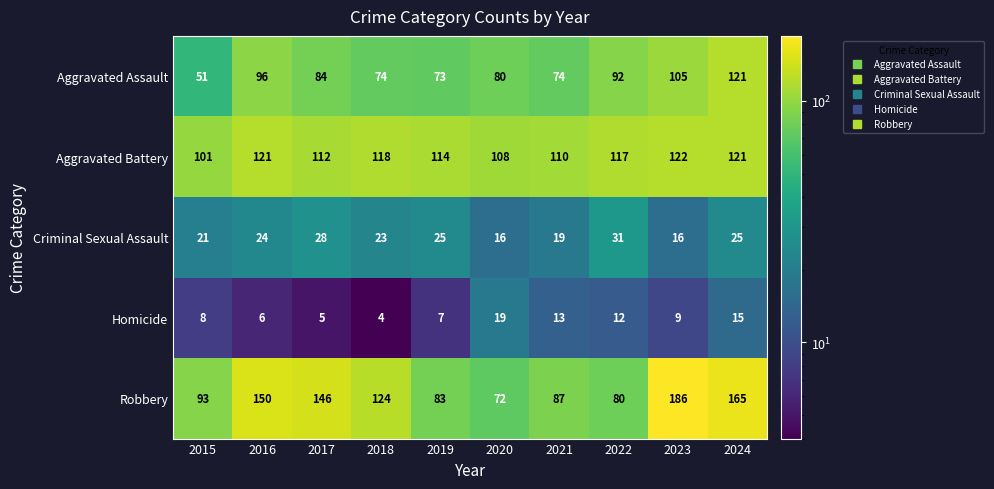

Which category has the lowest value across all series?

2018